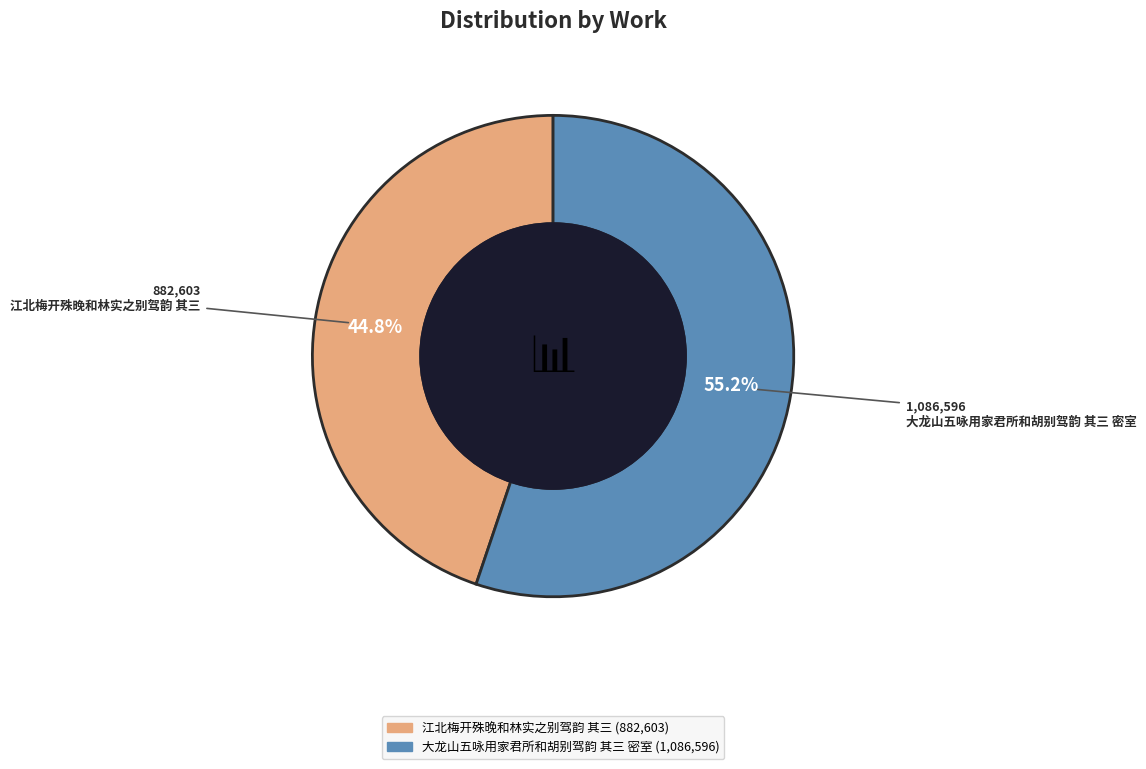

To the nearest percent, what percentage of the pie is 江北梅开殊晚和林实之别驾韵 其三?

45%